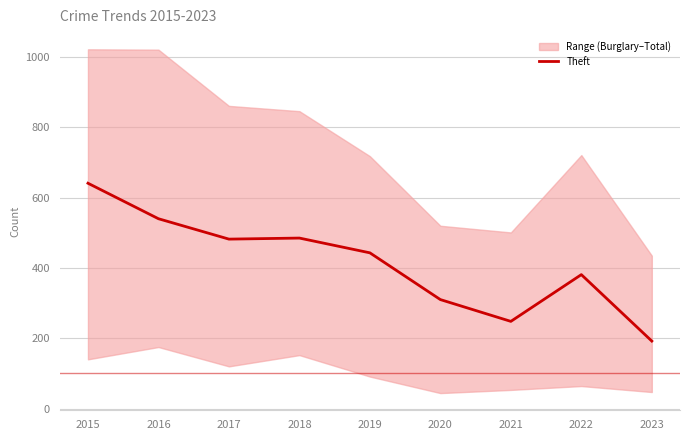

Does the chart have visible grid lines?

Yes